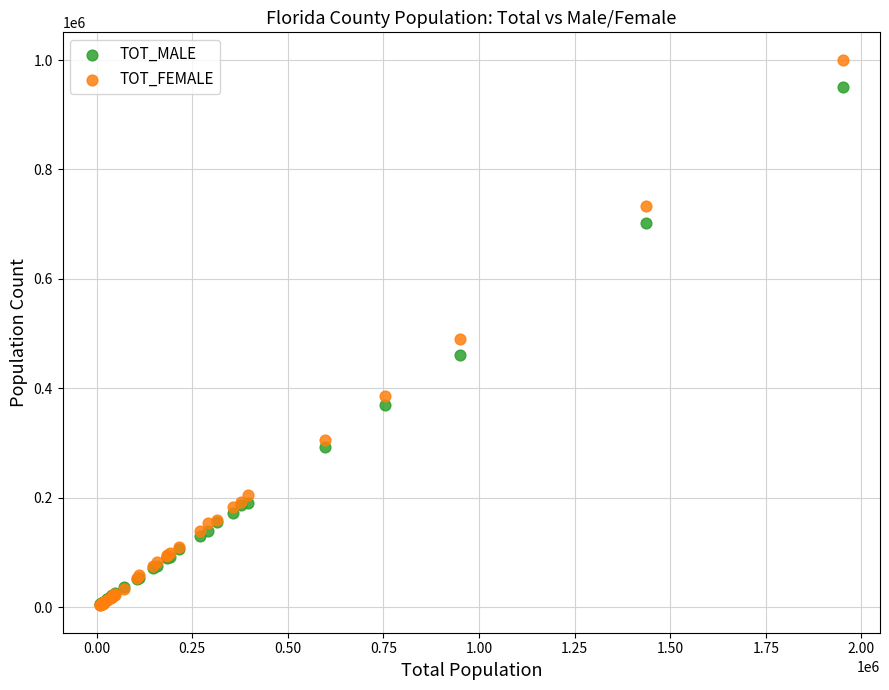

Across all series, what Y value is closest to 501967?

489747